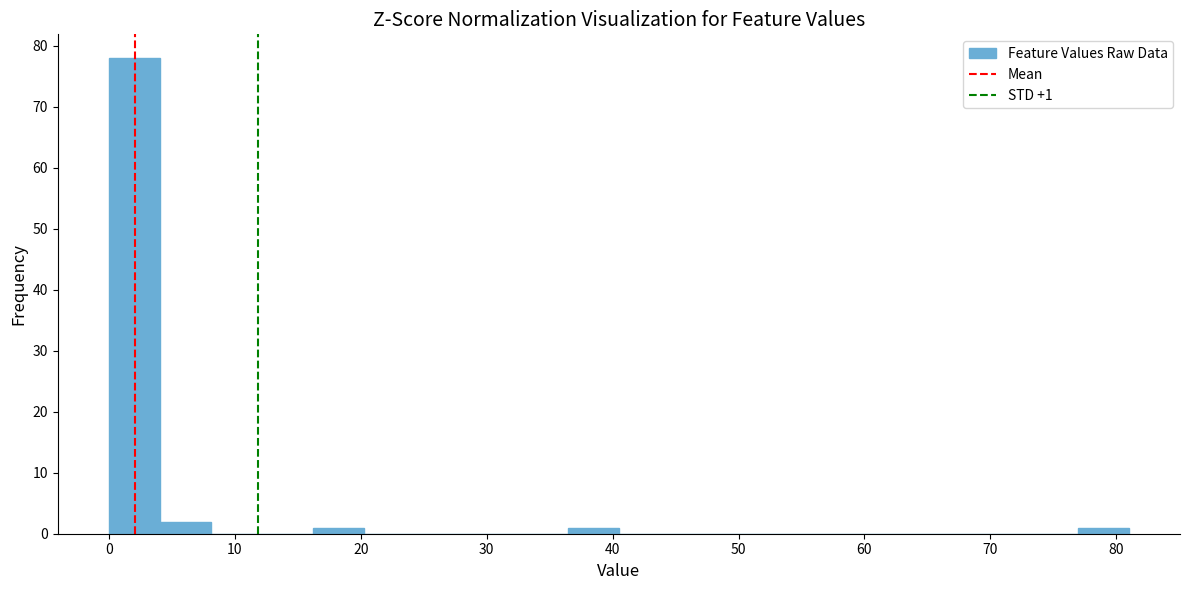

Over which range of the x-axis is the bar tallest?

0 to 4